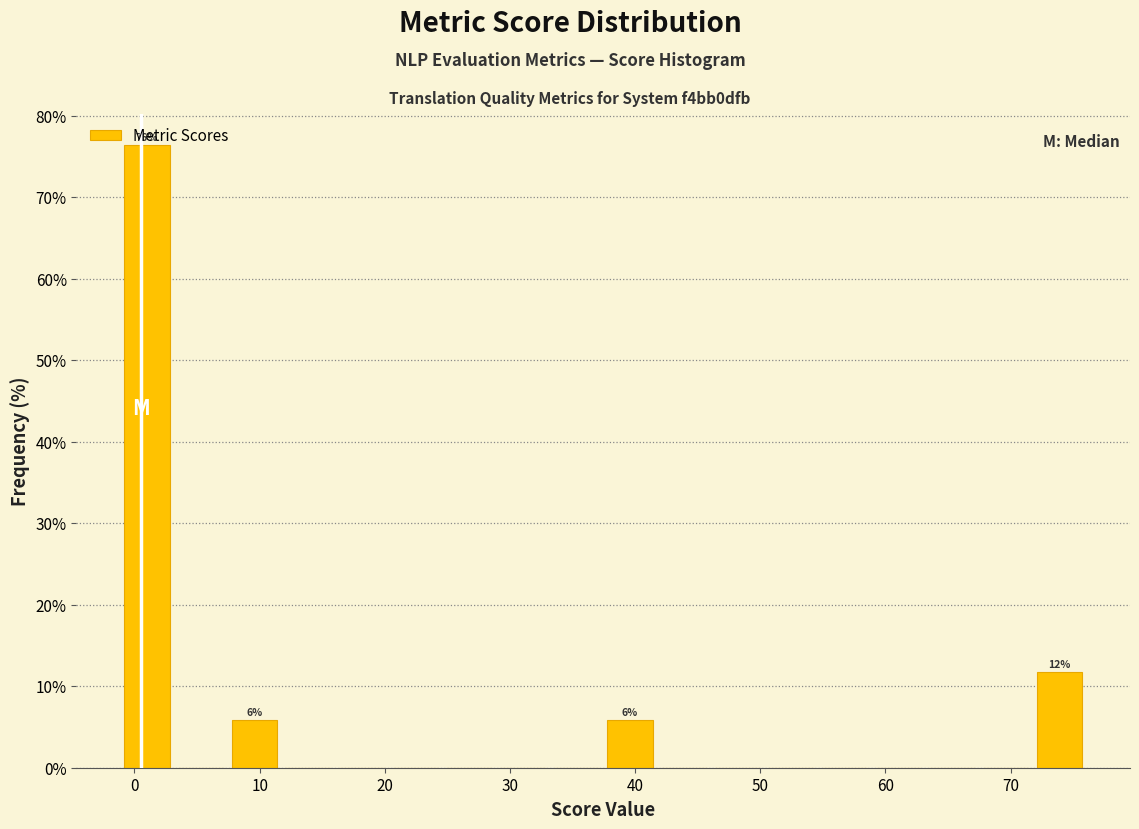

Which range on the x-axis has the tallest bar?

-1 to 3